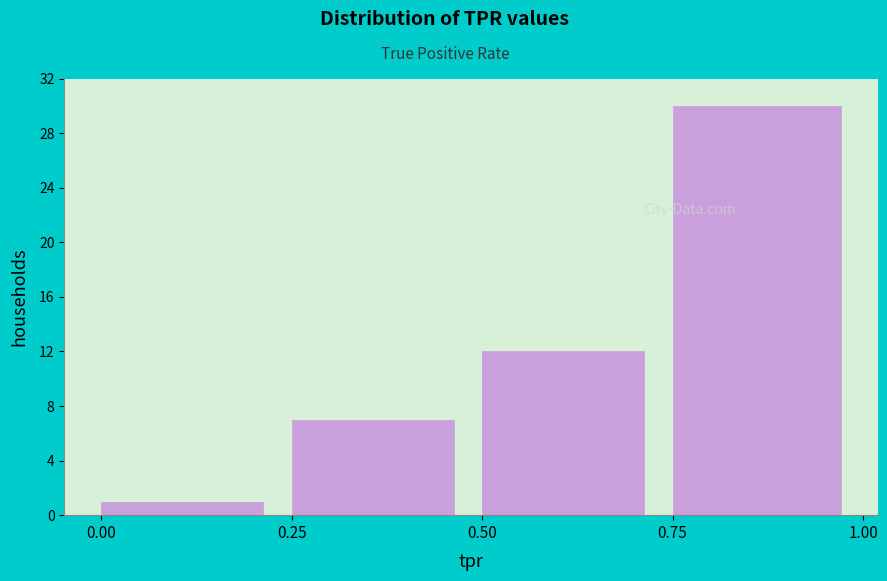

What is the height of the bar covering 0.00 to 0.25 on the x-axis? Neither the bar edges nor the heights are printed on the chart, so give them approximately, as read against the axes.

1